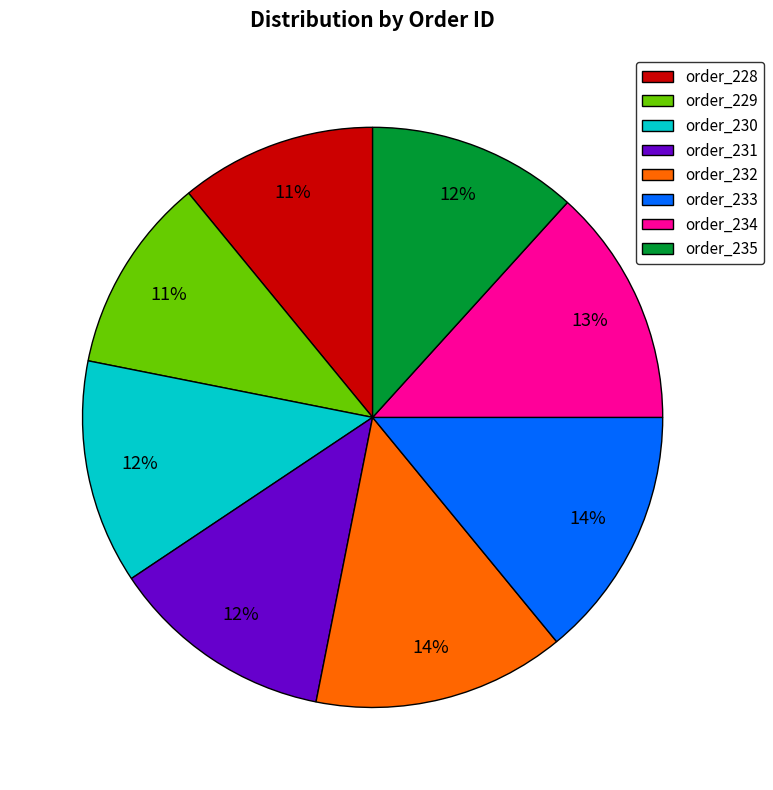

Does order_229 represent more than half of the total?

No